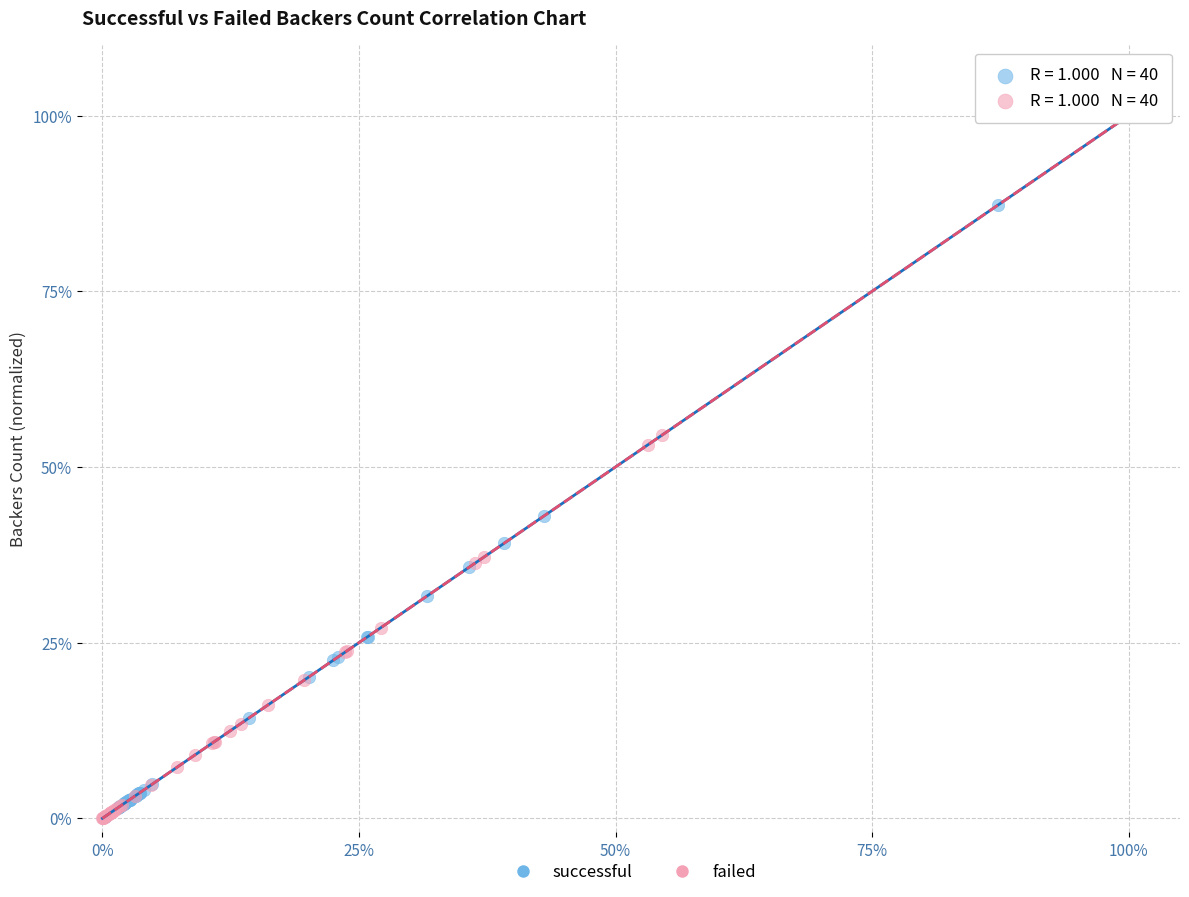

What are all the series names shown in the legend?

successful, failed